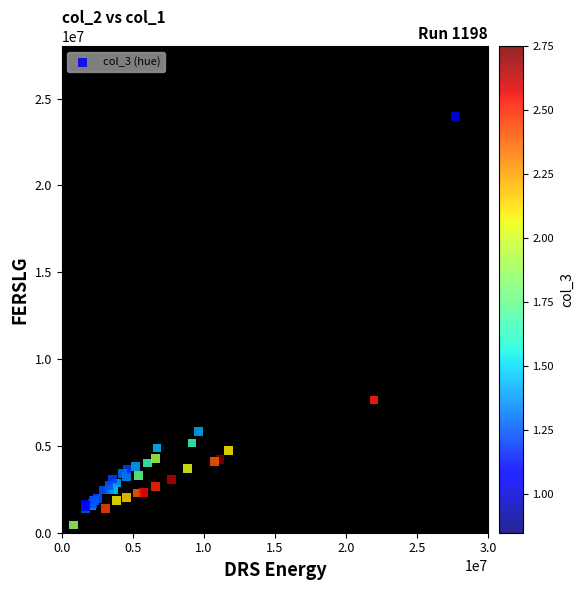

What Y value in the scatter plot is closest to 12203000?

7645000